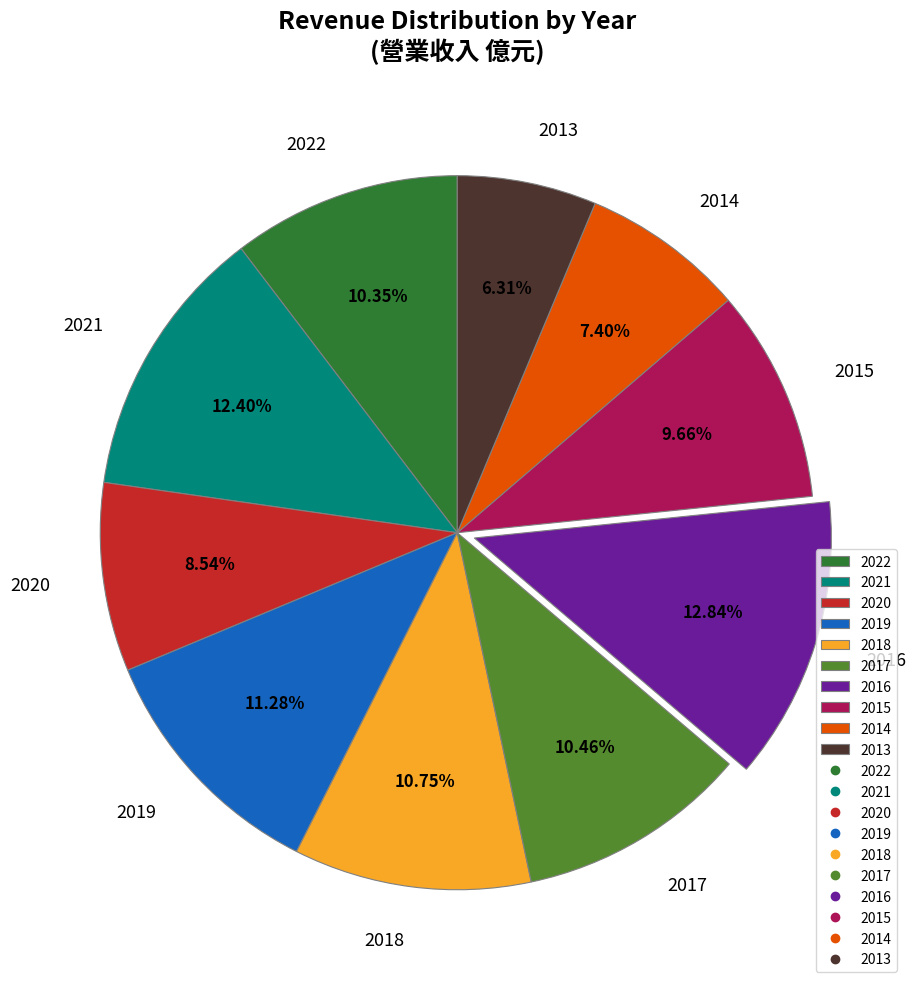

Which slice is the smallest?

2013